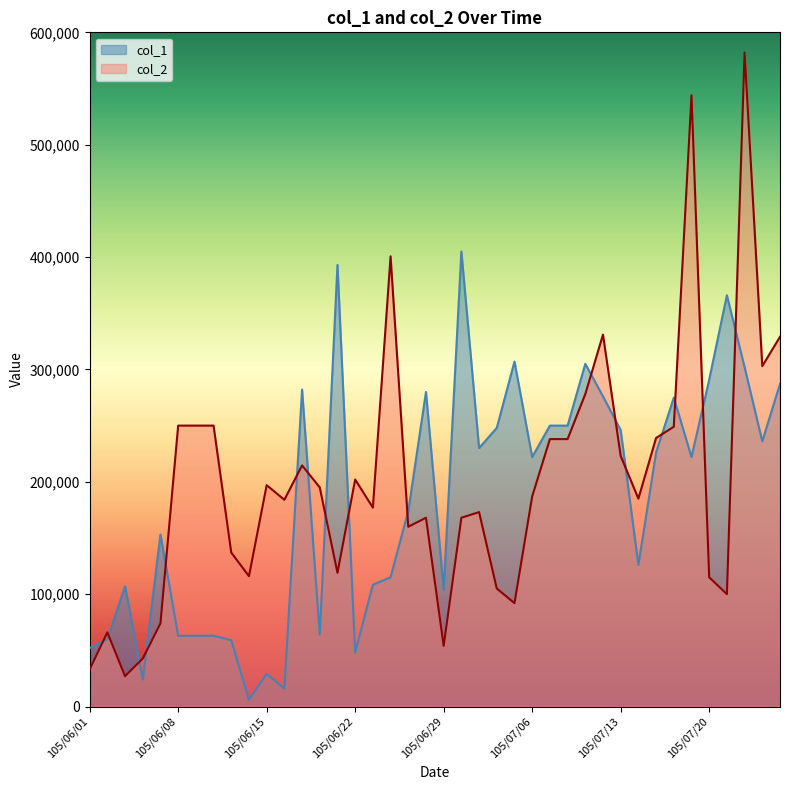

What is the greatest value displayed?

582000